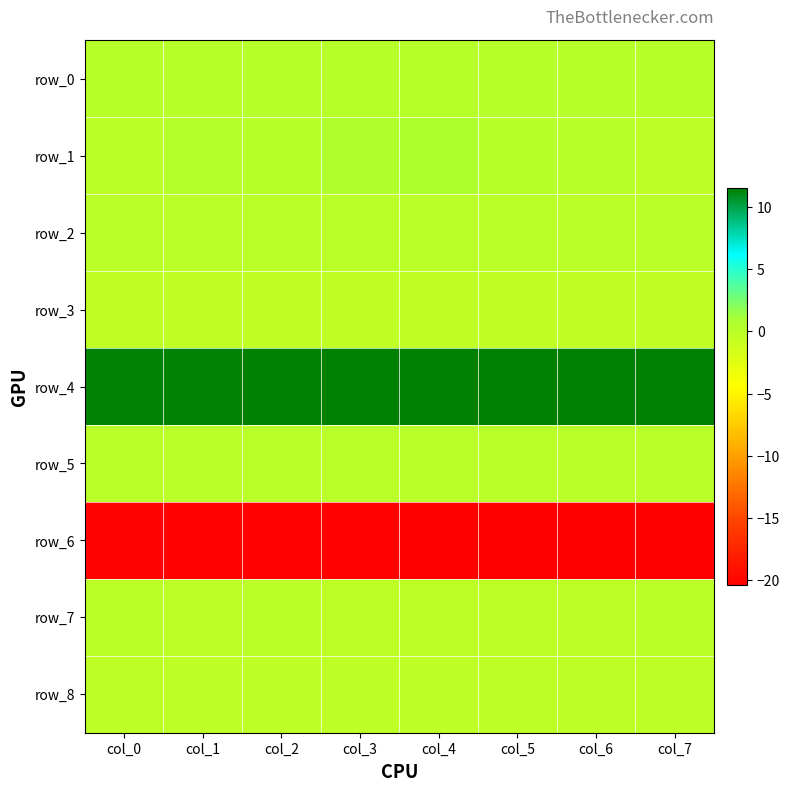

At which category is the sum across all series the highest?

col_4